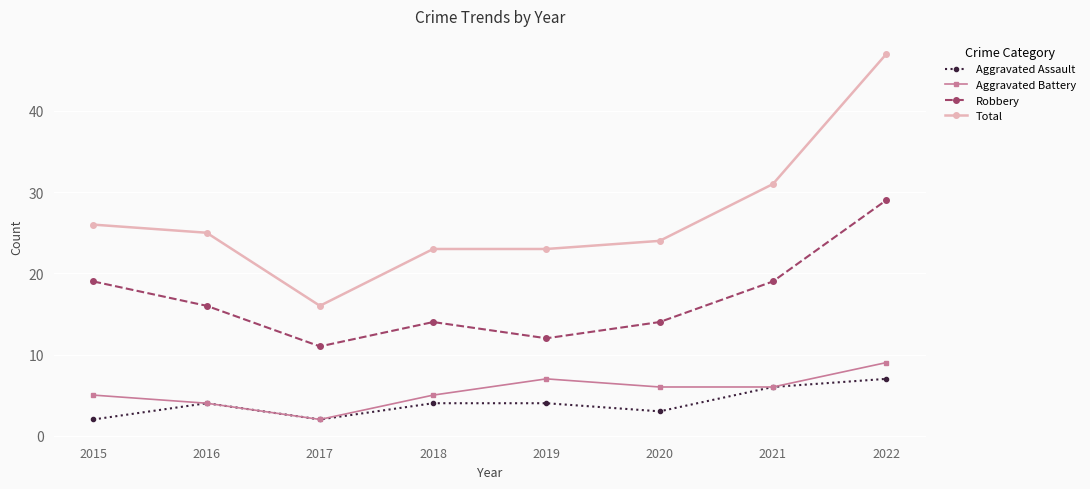

Rank the series by their maximum value, from lowest to highest.

Aggravated Assault, Aggravated Battery, Robbery, Total